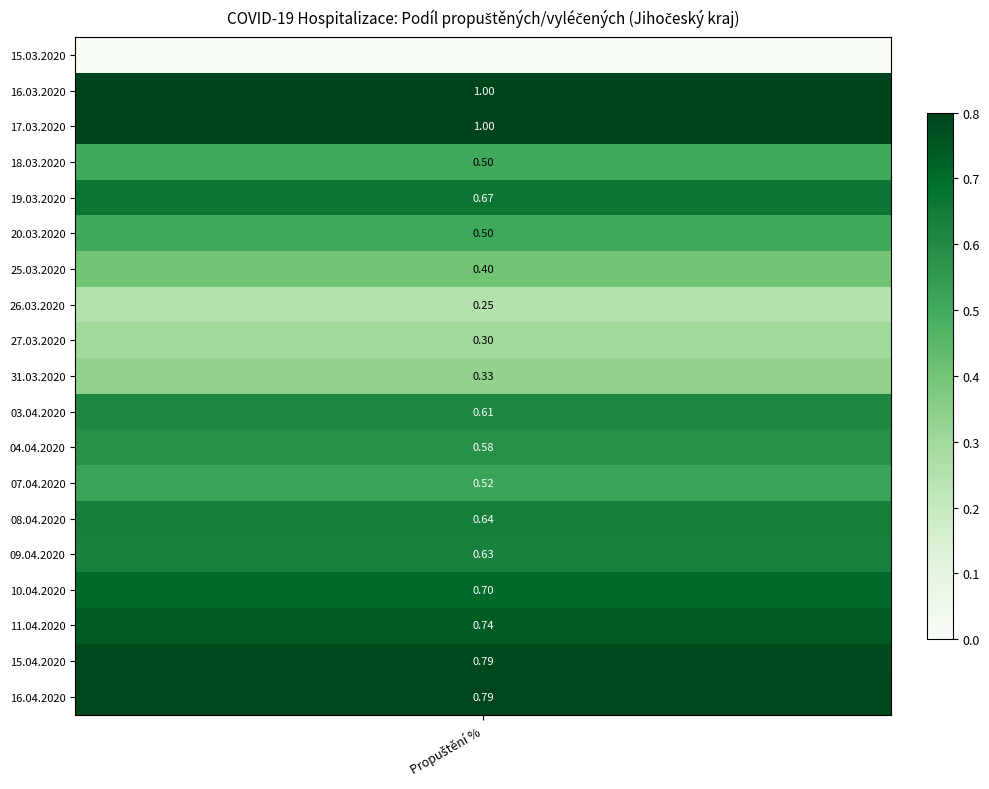

Which series has the widest spread of values?

16.03.2020